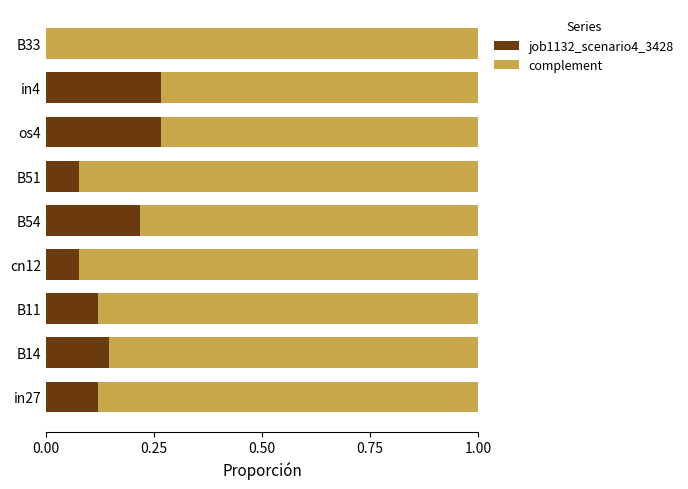

What is the sum of all job1132_scenario4_3428 values?

1.3